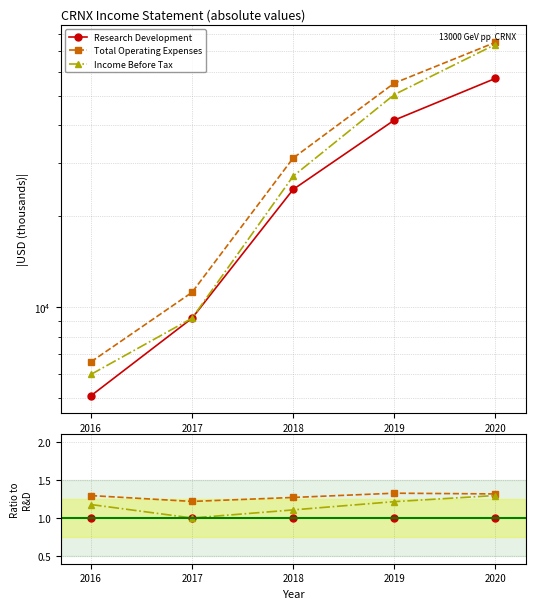

How many data points does each series have?

5